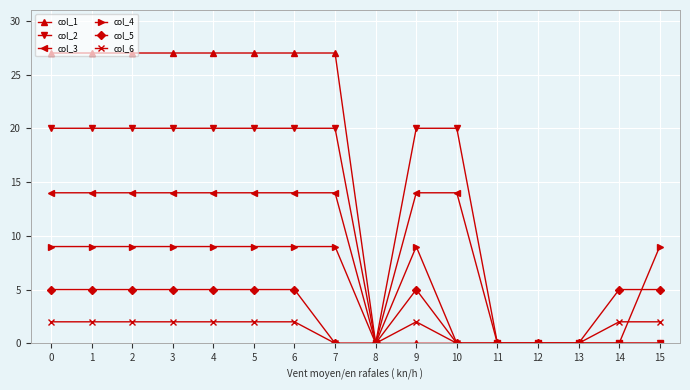

Rank the series at 9 from lowest to highest value.

col_1, col_6, col_5, col_4, col_3, col_2